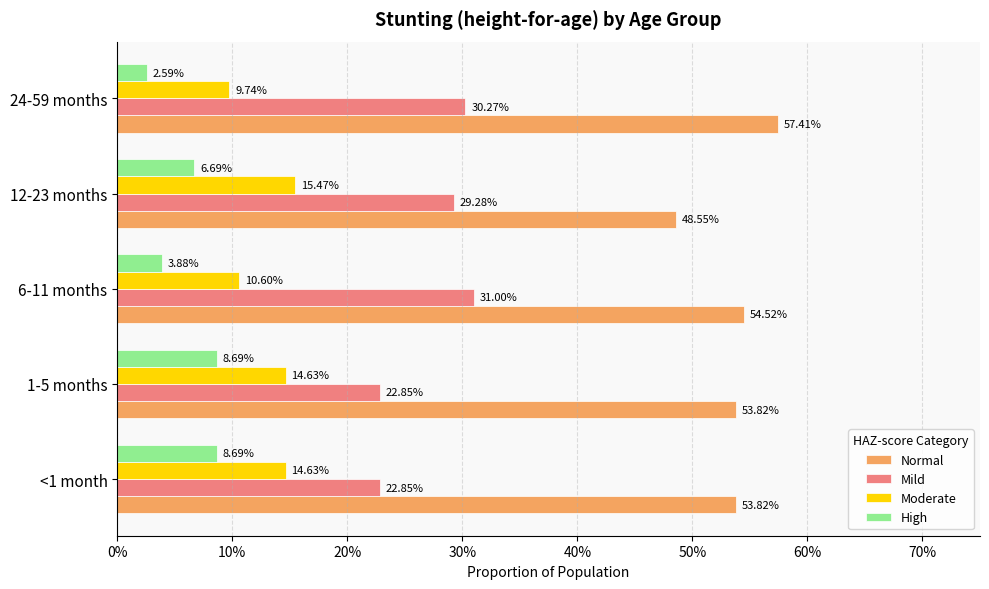

At how many categories does at least one series exceed 0?

5